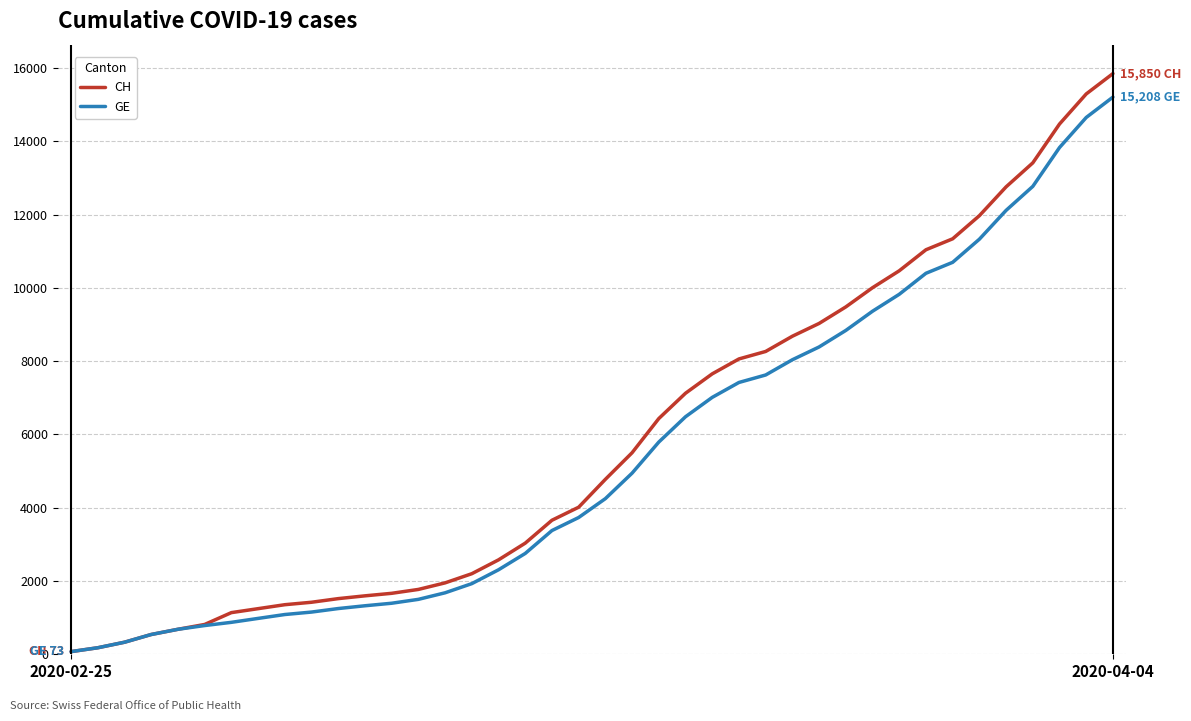

Reading left to right, list all the values displayed in this chart.

CH: 73	178	329	540	682	814	1137	1245	1353	1420	1519	1595	1664	1770	1949	2199	2577	3033	3658	4014	4775	5501	6434	7125	7654	8061	8265	8681	9030	9481	10005	10467	11041	11340	11971	12758	13413	14473	15294	15850
GE: 73	178	329	540	682	784	872	979	1085	1152	1248	1324	1393	1499	1678	1928	2306	2752	3377	3733	4248	4944	5792	6483	7012	7419	7623	8039	8388	8839	9363	9825	10399	10698	11329	12116	12771	13831	14652	15208